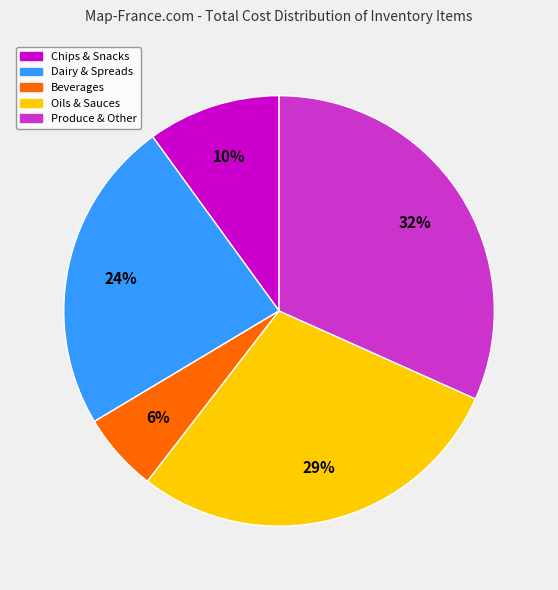

To the nearest percent, what is the difference between the largest and smallest slice percentages?

26%